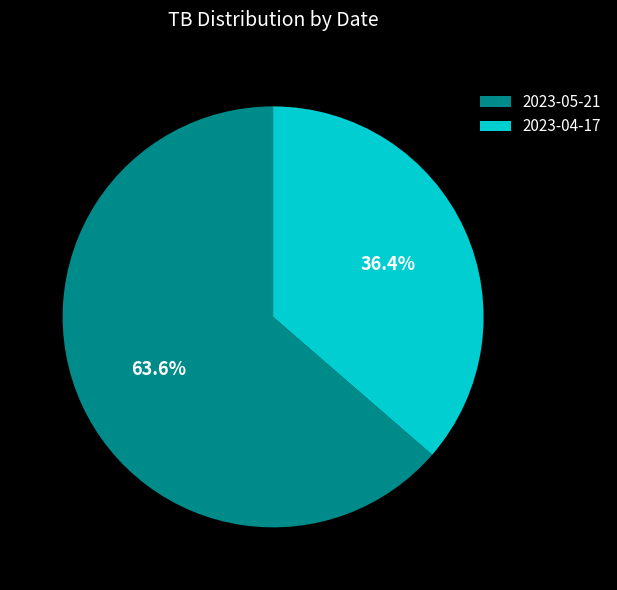

Approximately how many times larger is the value at 2023-04-17 compared to 2023-05-21?

0.6